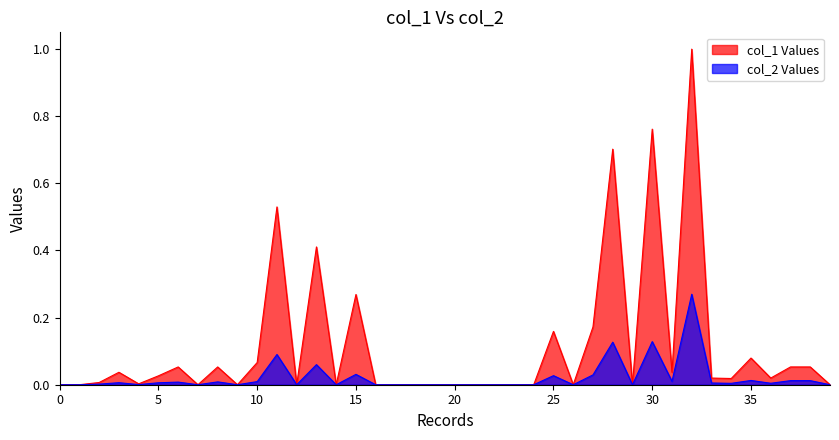

At which category does the chart reach its peak across all series?

32